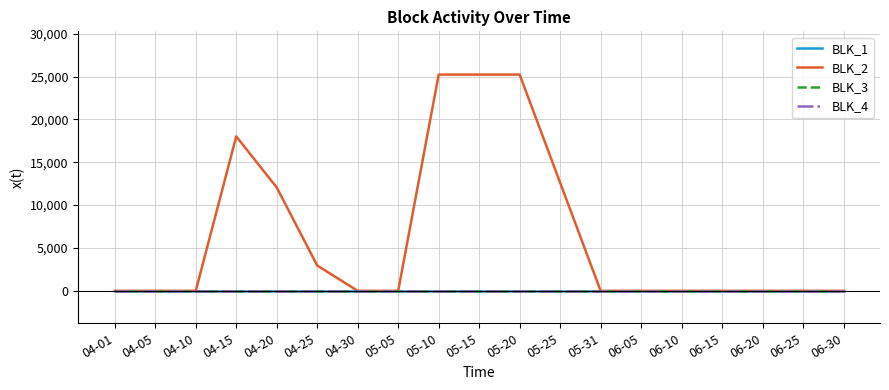

At which category is the sum across all series the highest?

05-10